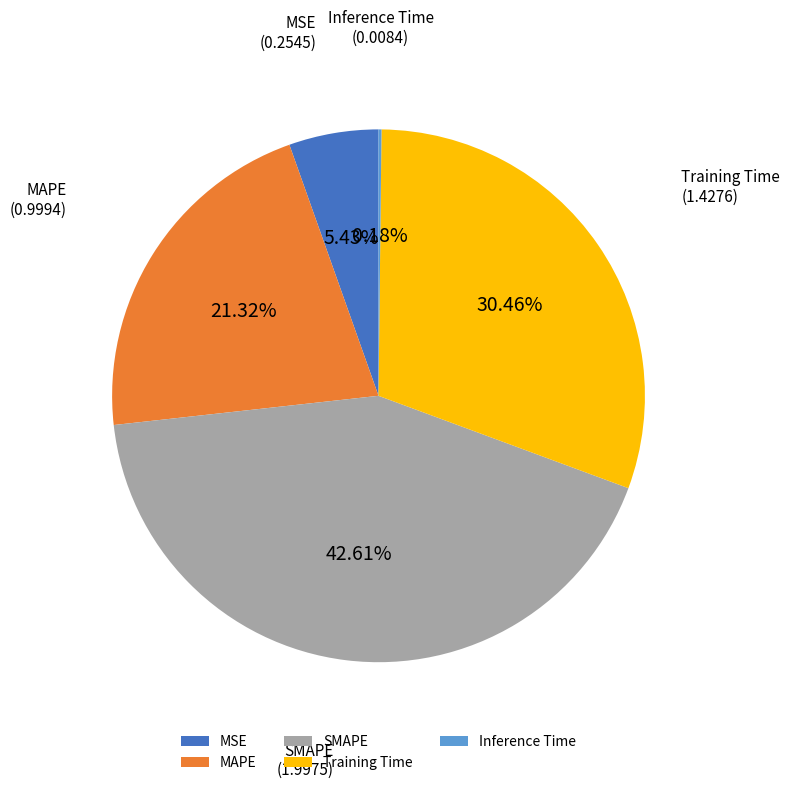

Which category has the biggest portion of the pie?

SMAPE